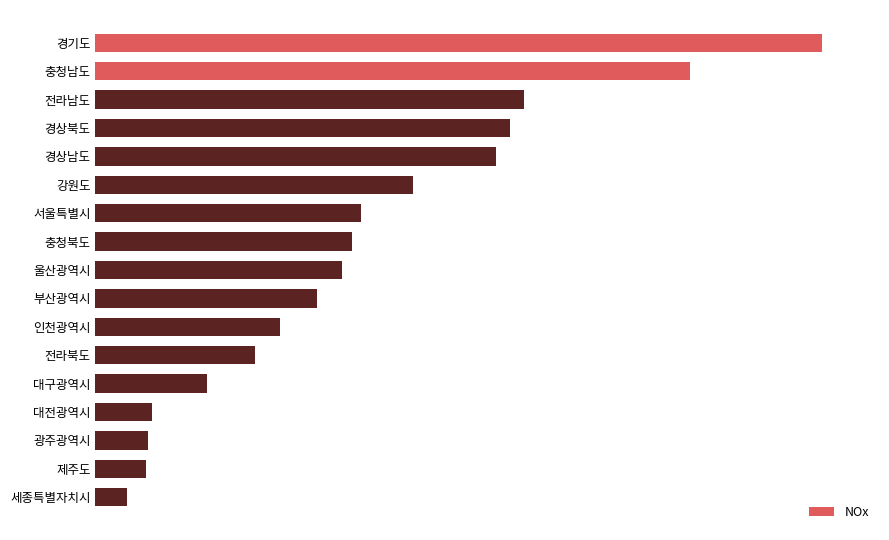

Are the bars grouped side by side (vs. stacked)?

No